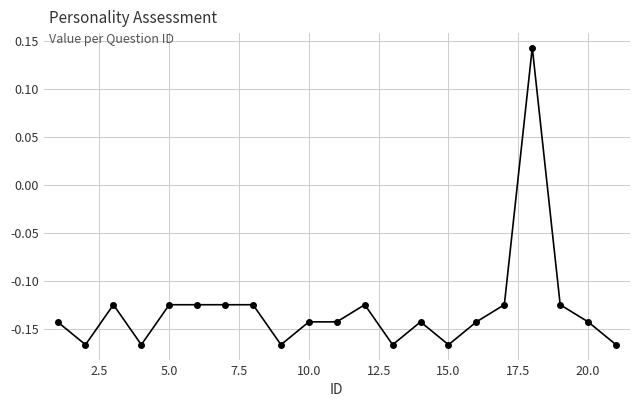

What is the sum of all values?

-2.7